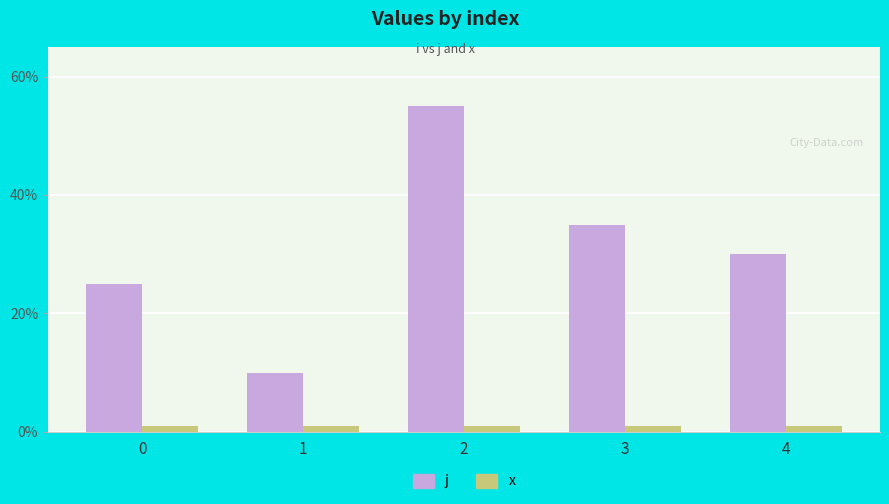

Which series changed the most between 3 and 4?

j